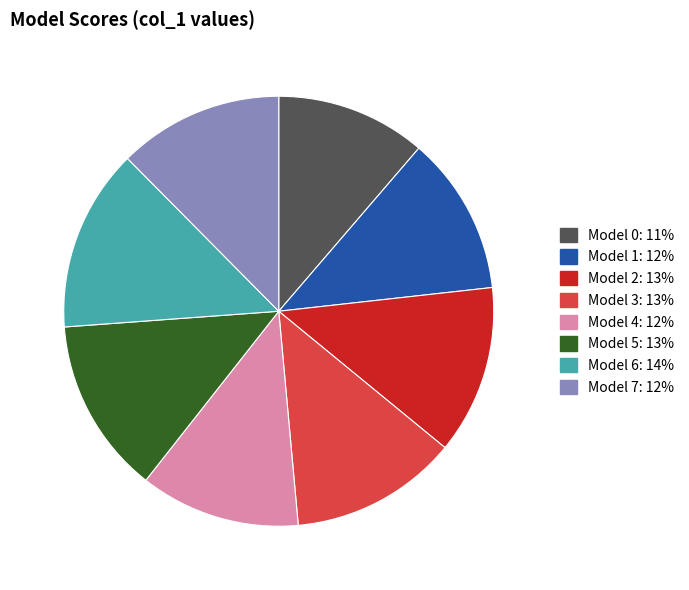

Which has a higher value, Model 1 or Model 5?

Model 5